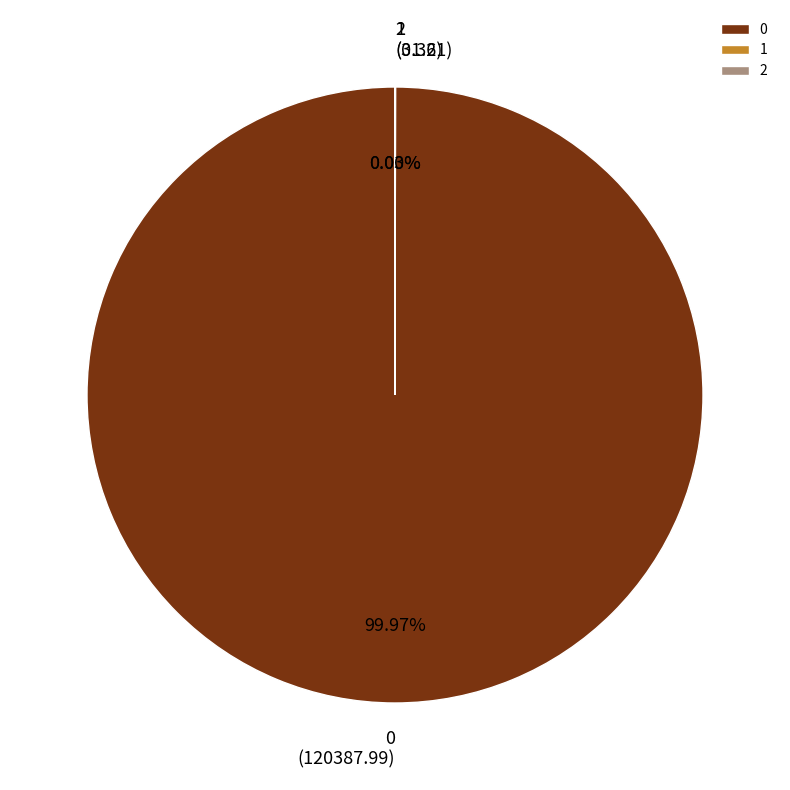

Does any single category account for the majority?

Yes